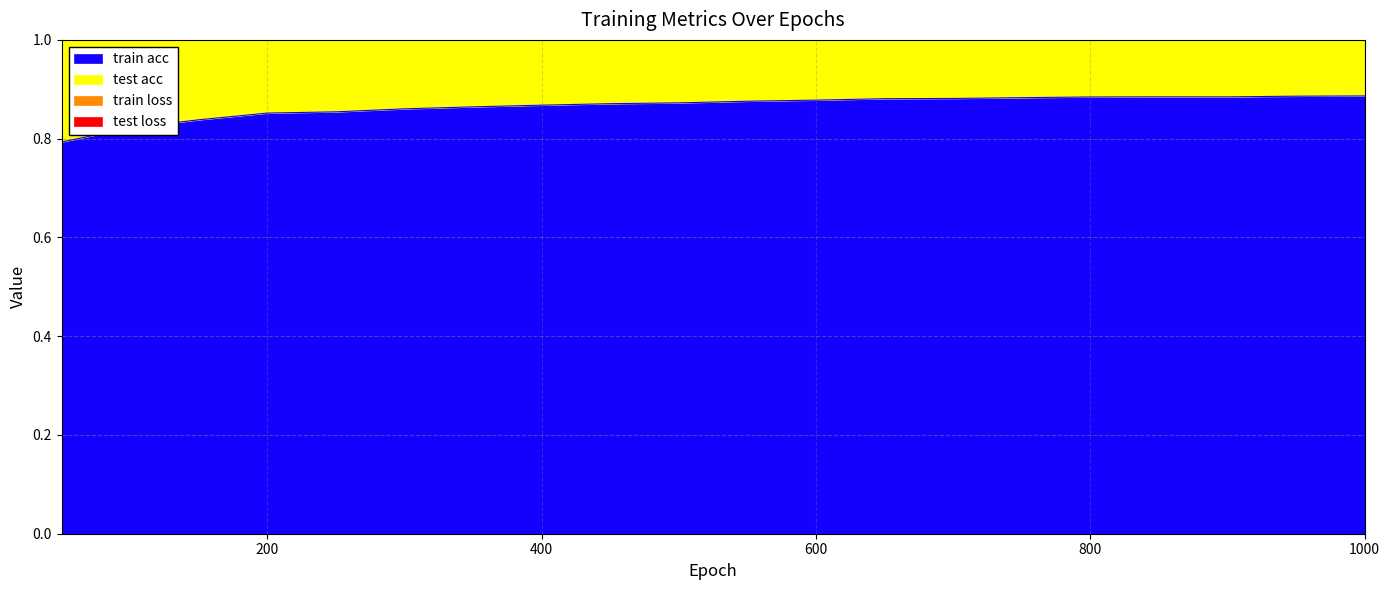

In test acc, how many points are lower than both neighbors (excluding endpoints)?

5